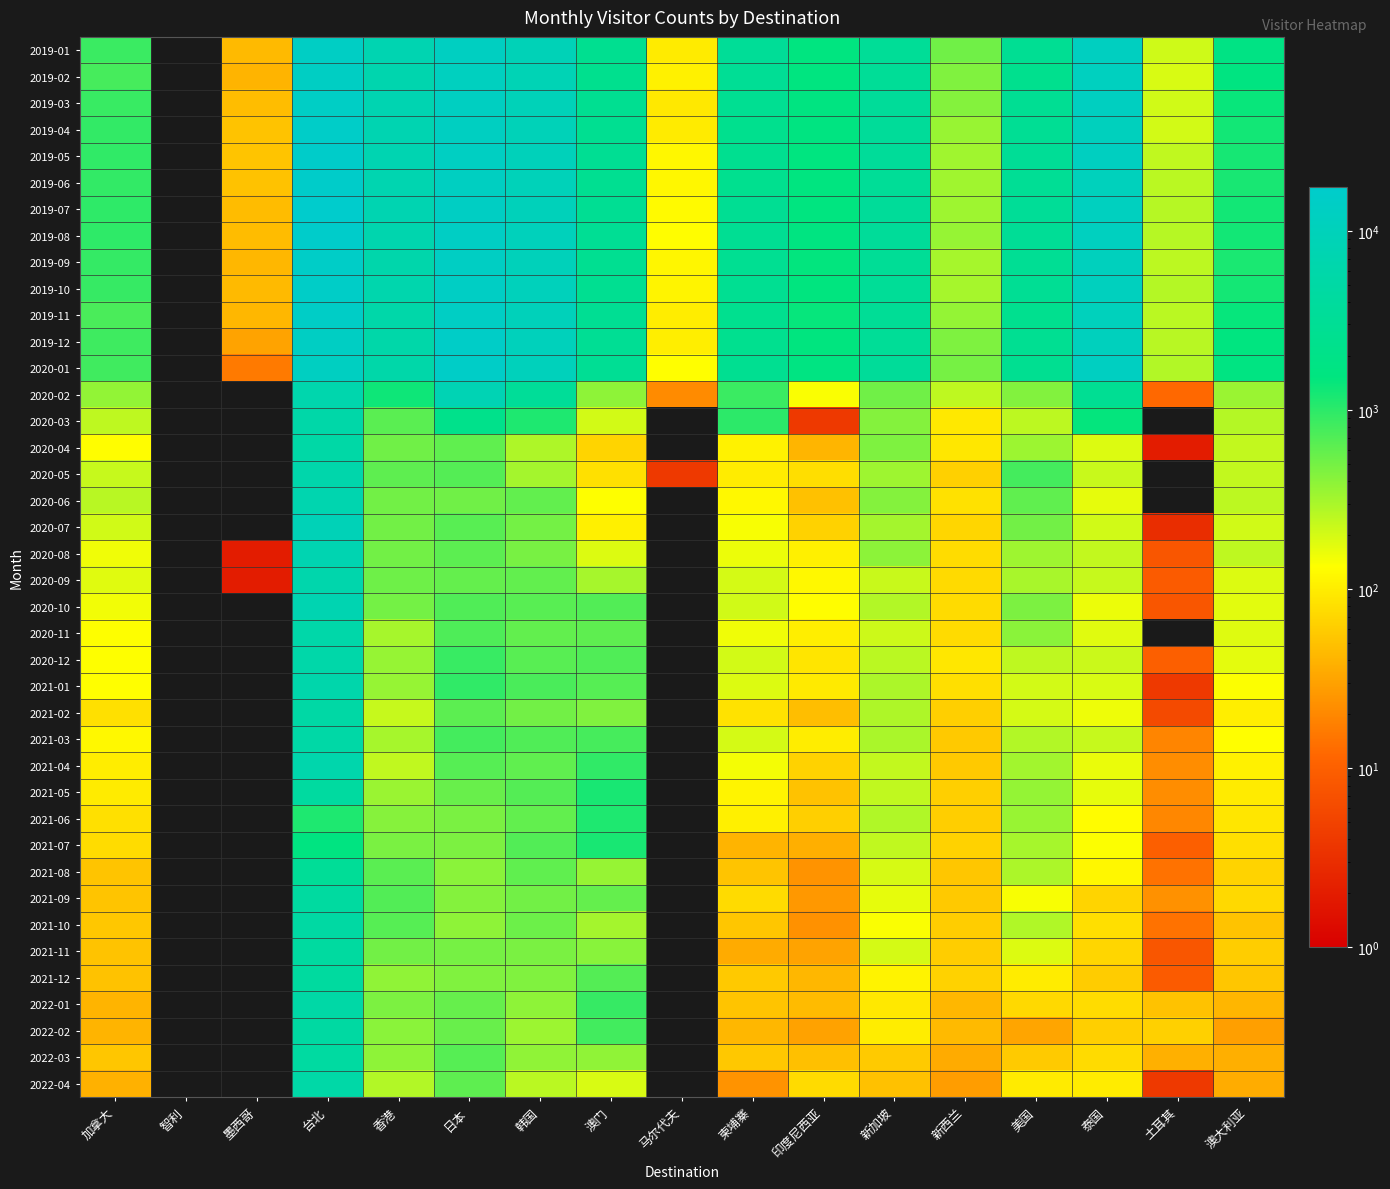

How many series are shown in this chart?

40